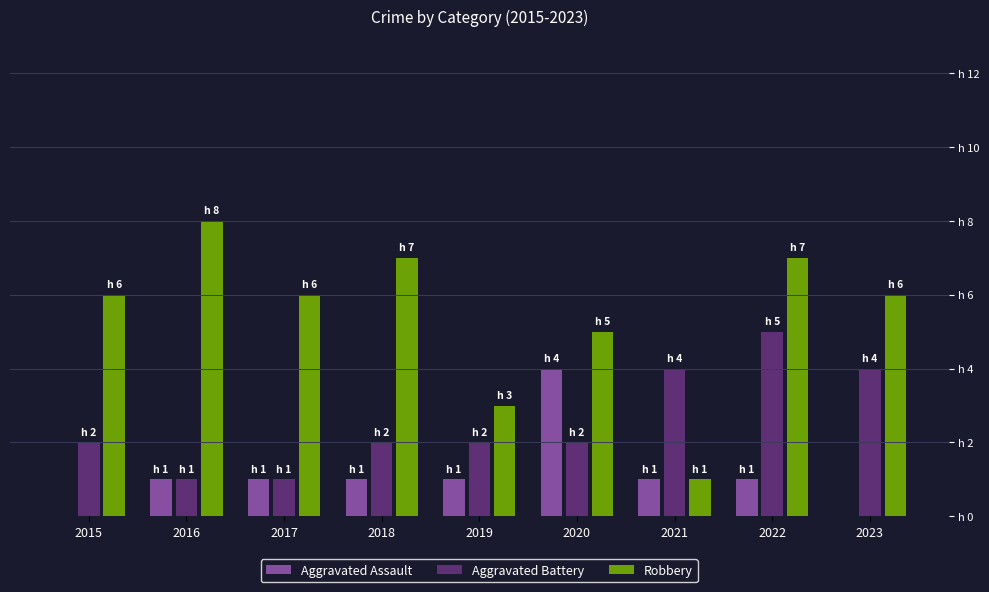

Does the chart contain stacked bars?

No